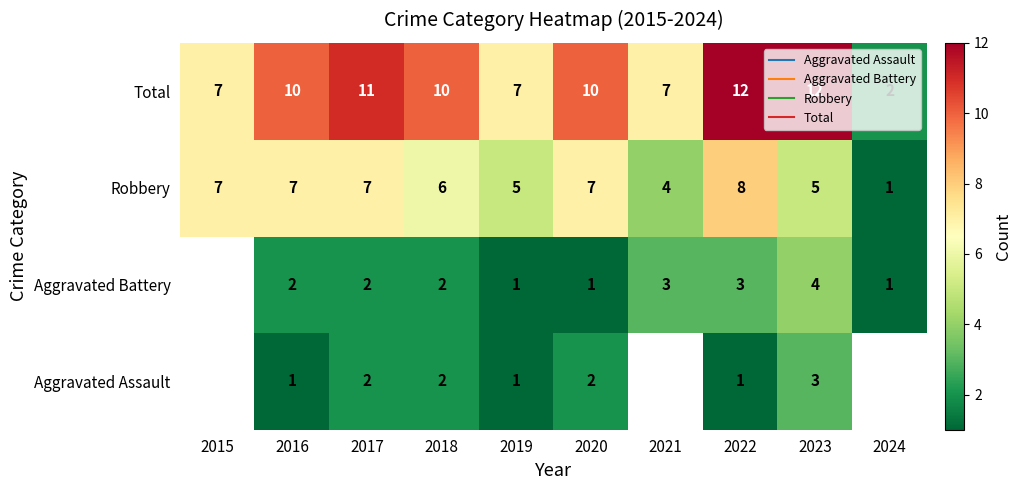

Is the value of Aggravated Battery at 2018 greater than the value of Aggravated Assault at 2019?

Yes